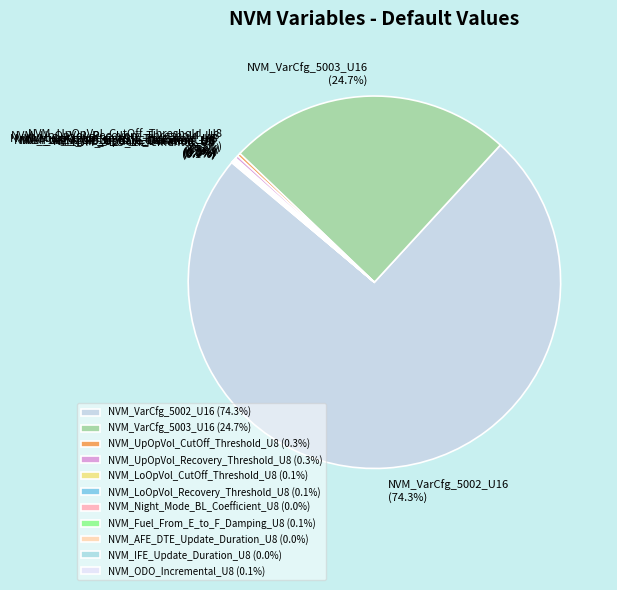

Is there any slice that represents more than half of the pie?

Yes